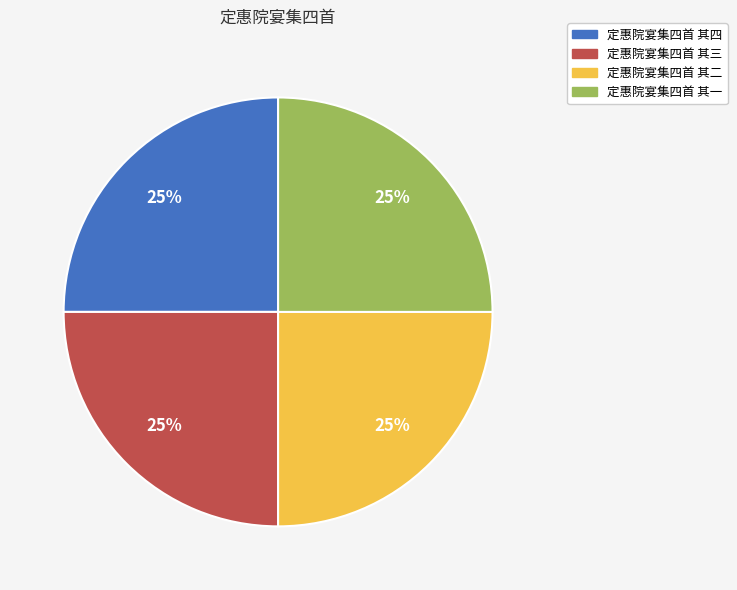

To the nearest percent, what is the average slice percentage?

25%